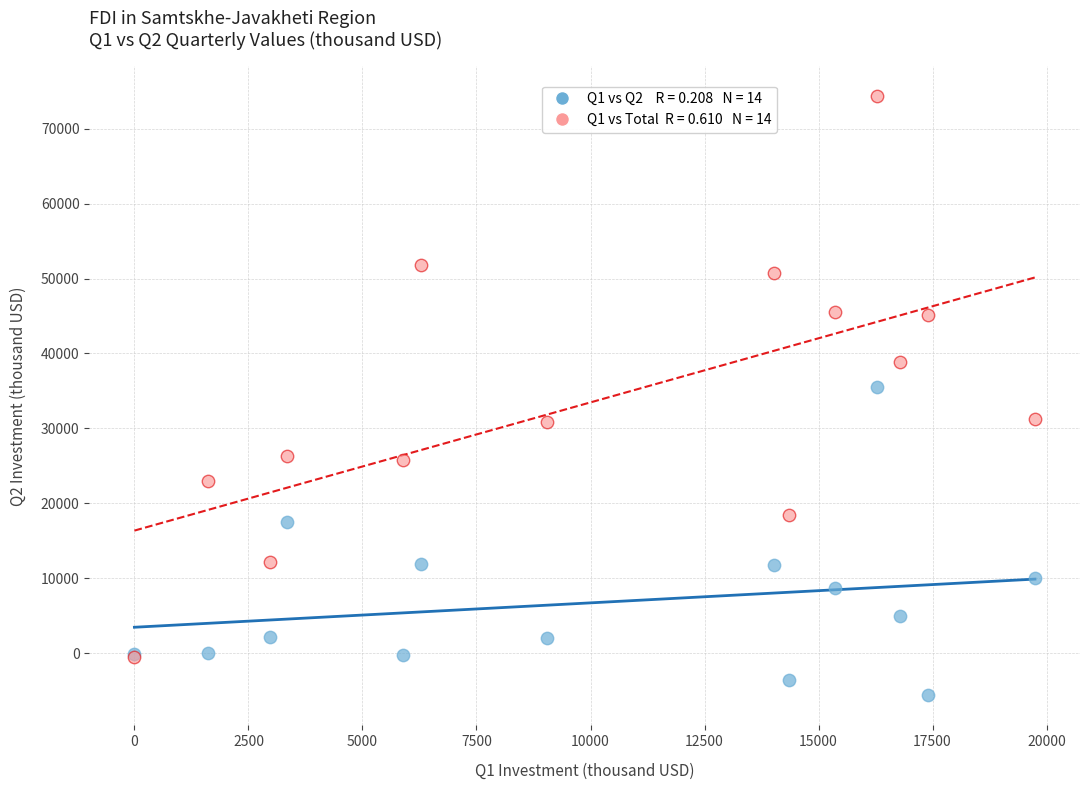

Across all series, what Y value is closest to 34339?

35506.6